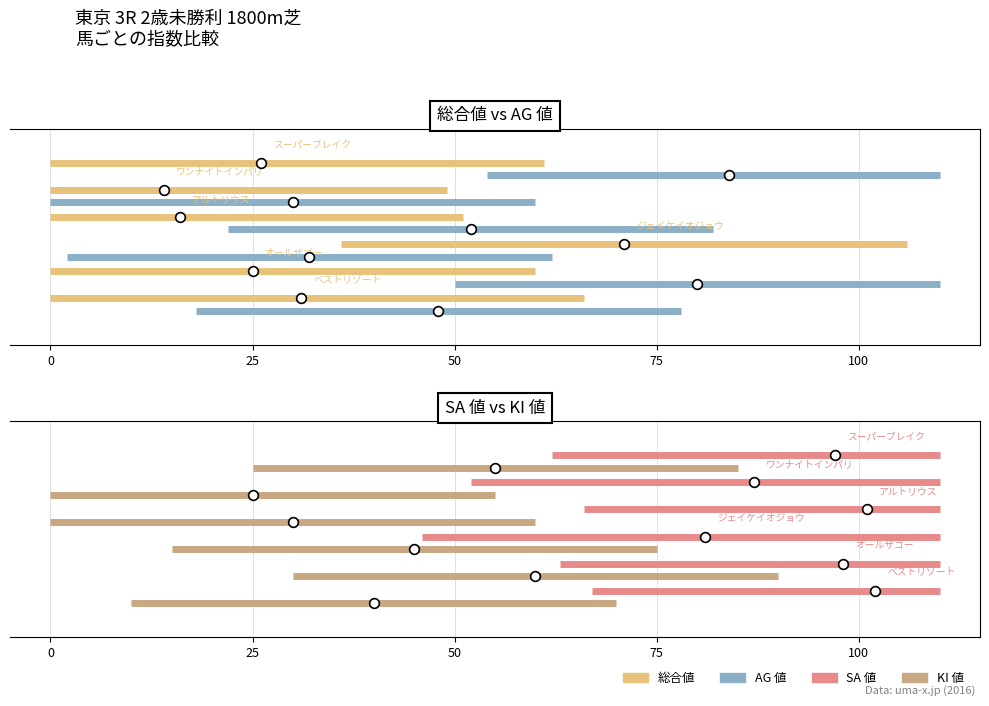

True or false: 総合値 has a value of 0.6 at 0.

False